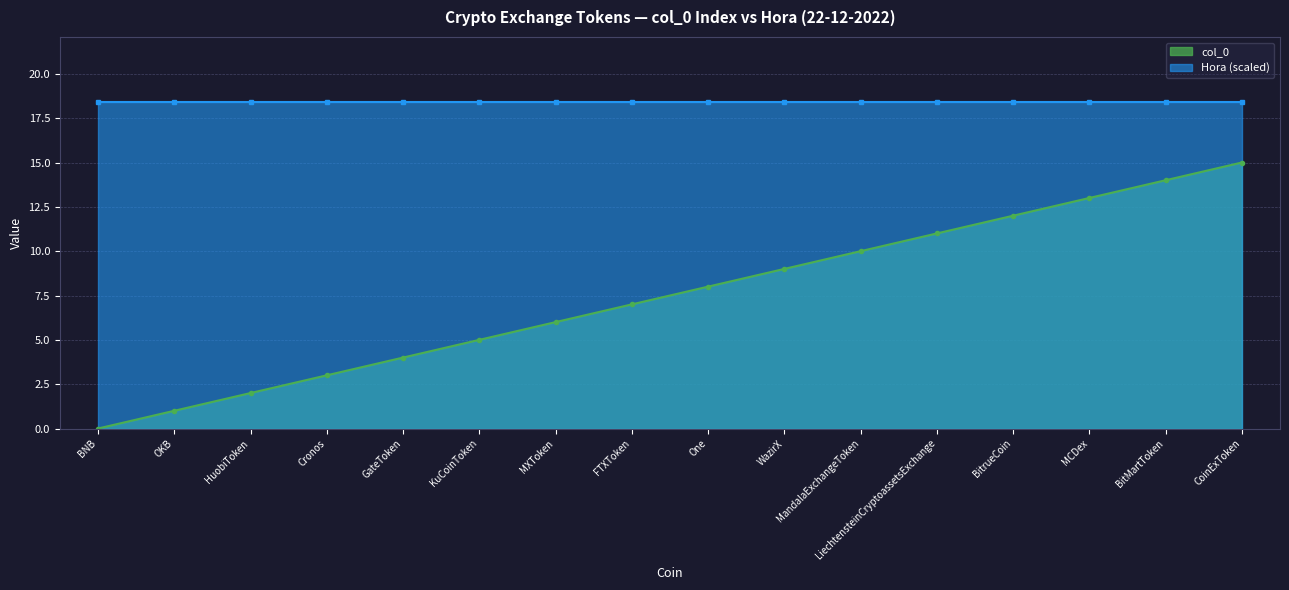

Which has a higher value, MandalaExchangeToken or WazirX?

MandalaExchangeToken